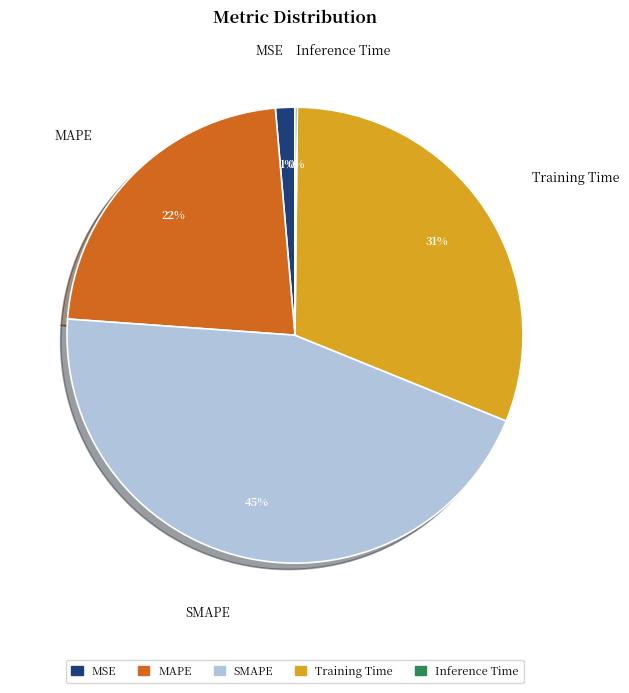

Does MSE account for over 50% of the chart?

No